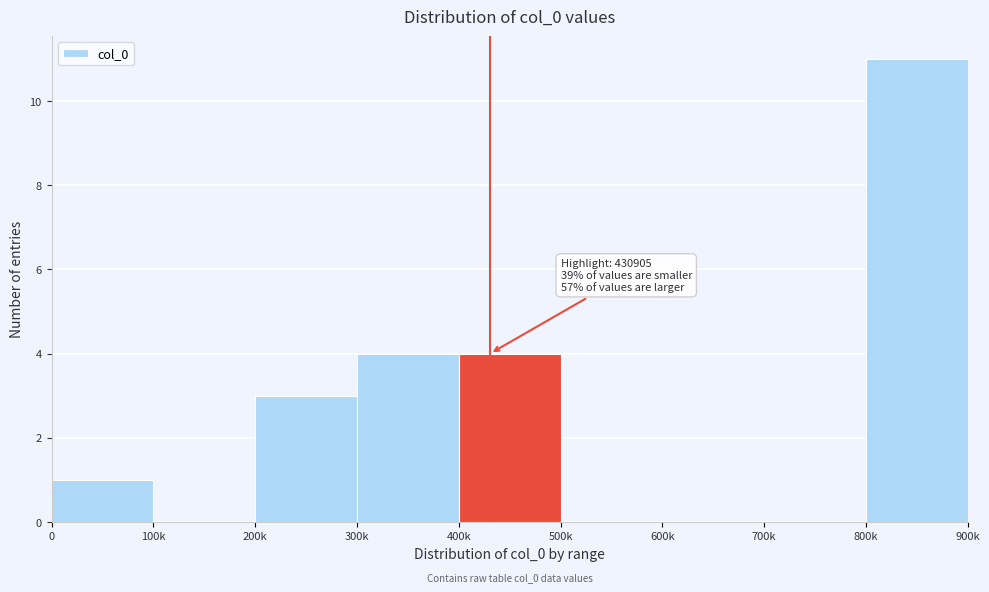

Reading right to left, list all the values displayed in this chart.

800k=11	700k=0	600k=0	500k=0	400k=4	300k=4	200k=3	100k=0	0=1